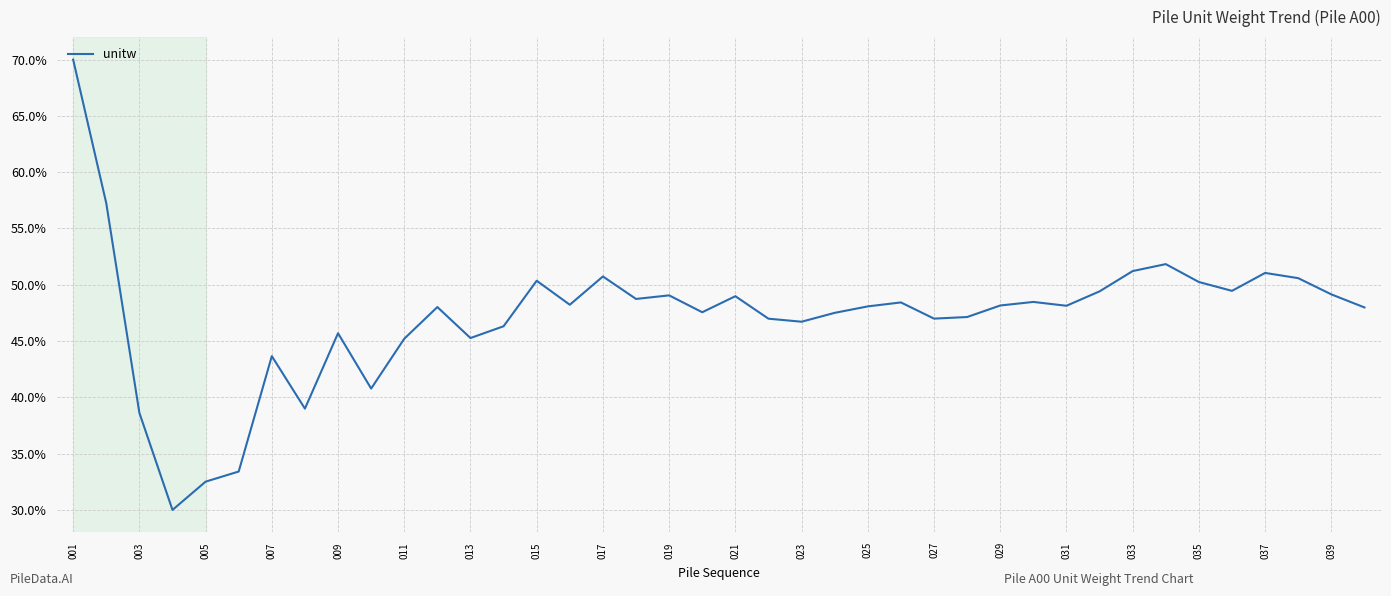

What is the difference between the maximum and minimum values?

40.0